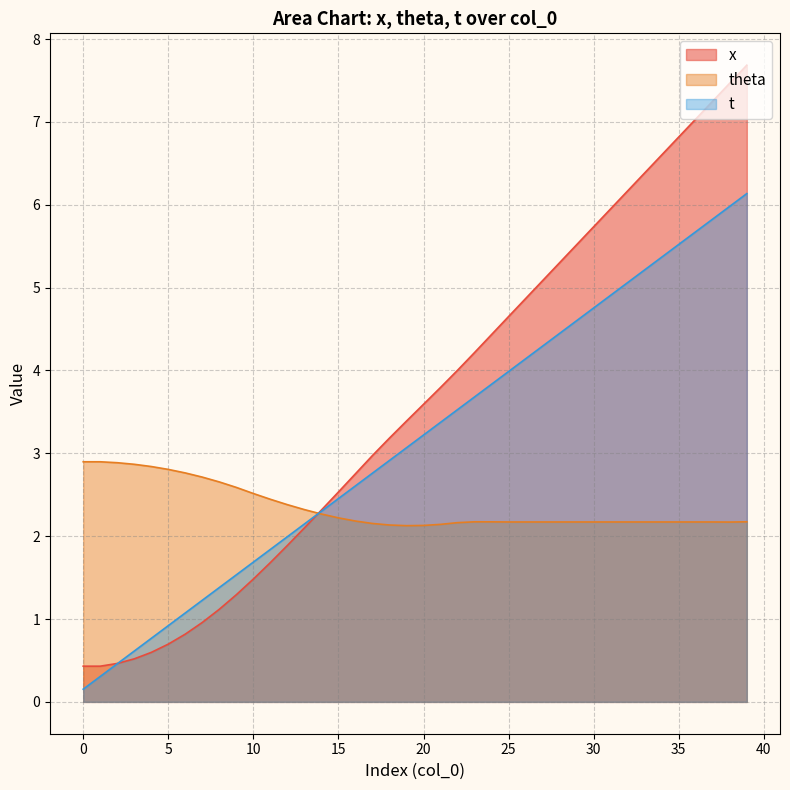

What is the average value of the t series?

3.1